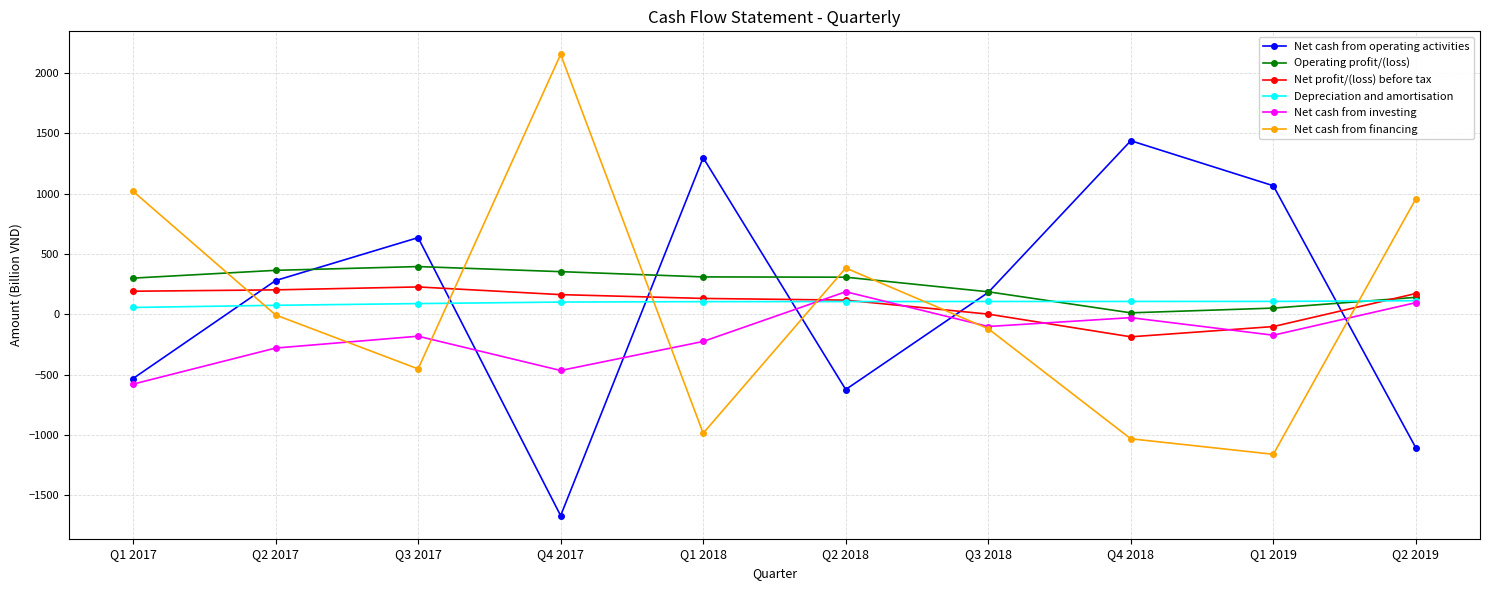

What is the difference between the Net cash from financing values at Q1 2018 and Q1 2019?

174.2